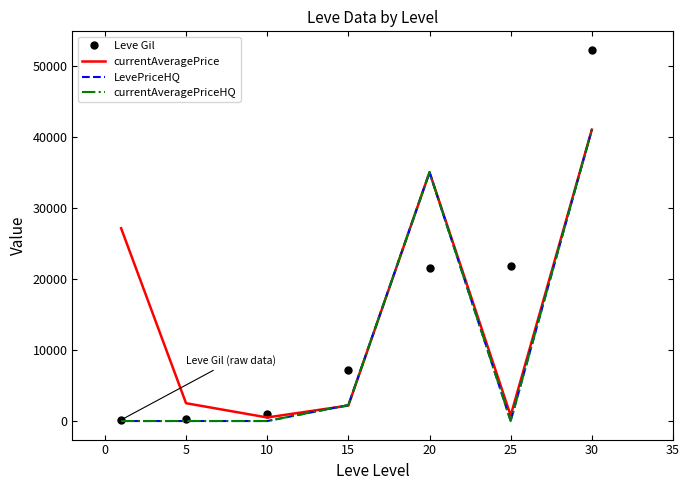

True or false: Leve Gil and currentAveragePriceHQ cross at least once.

True